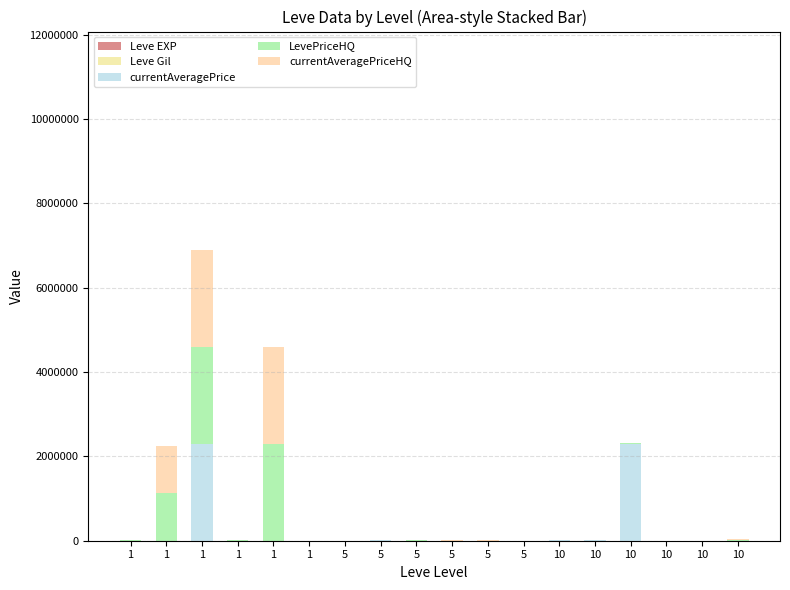

Is it true that currentAveragePriceHQ equals 2300000 at 1?

True